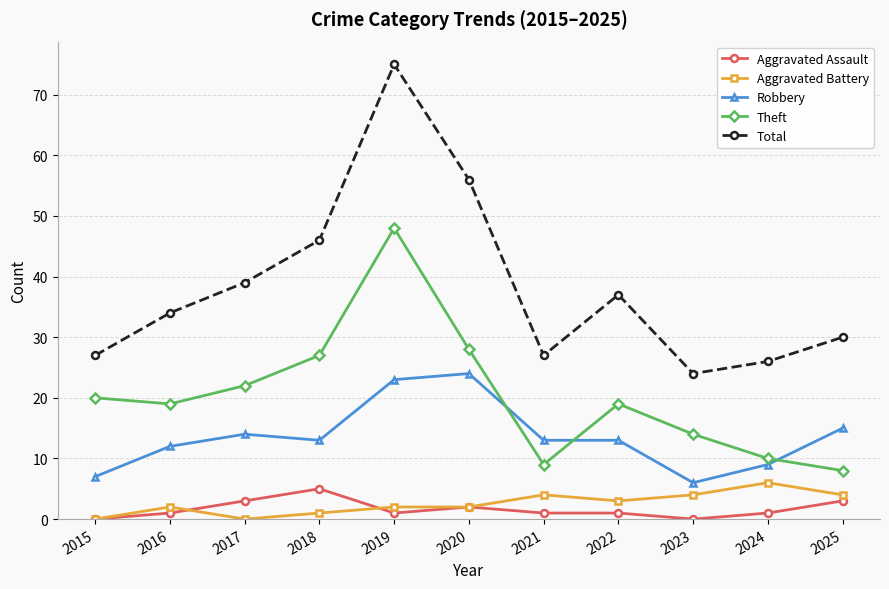

What is the average value of the Aggravated Assault series?

2